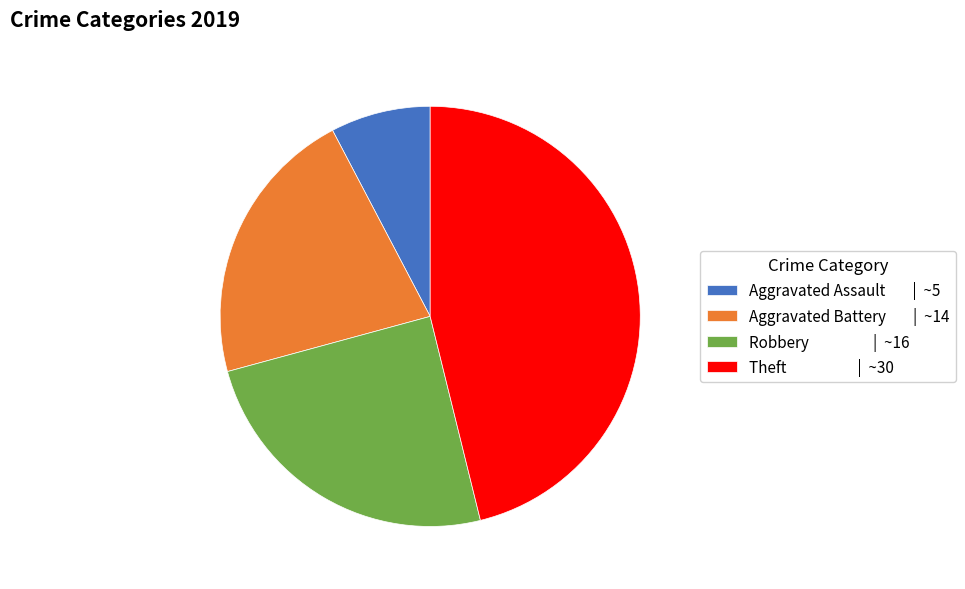

Which slice is the largest?

Theft